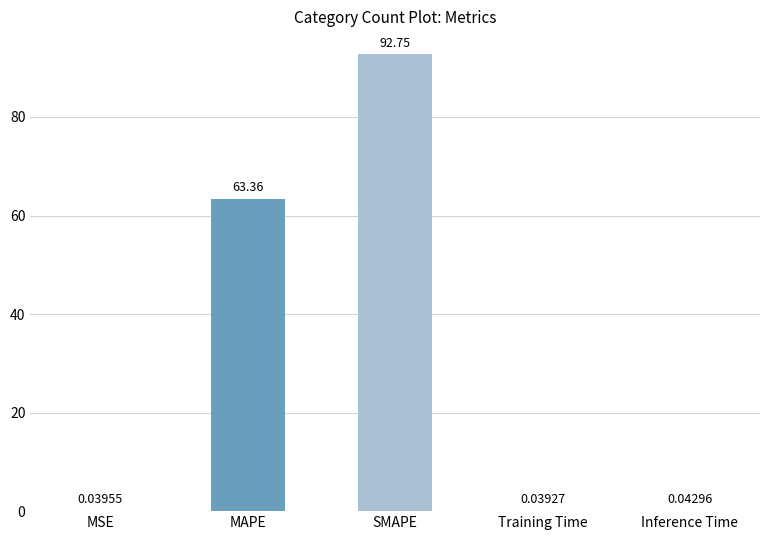

Between MSE and Training Time, which is larger?

MSE